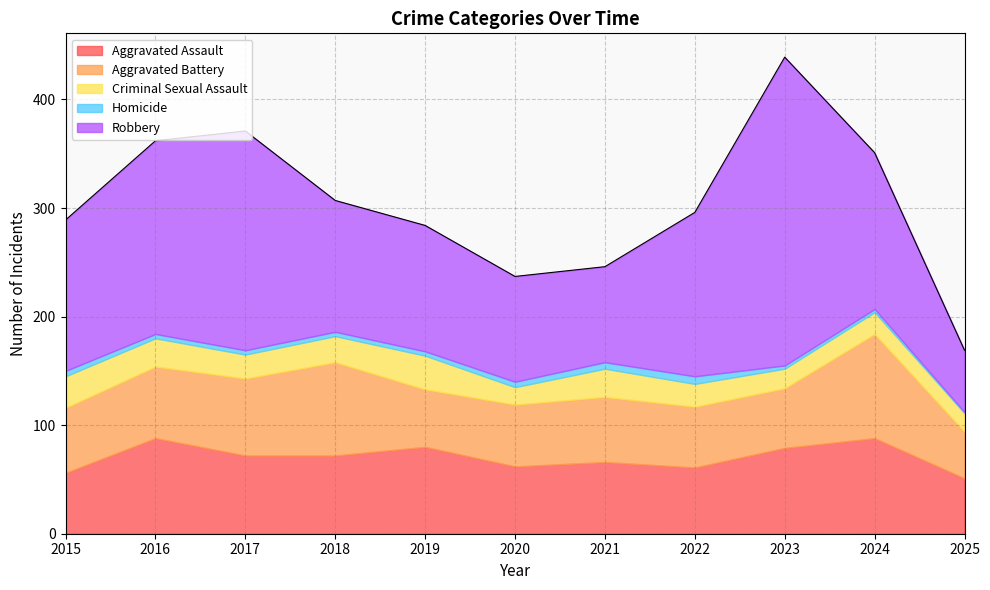

At 2025, list the series in order from largest to smallest.

Robbery, Aggravated Assault, Aggravated Battery, Criminal Sexual Assault, Homicide